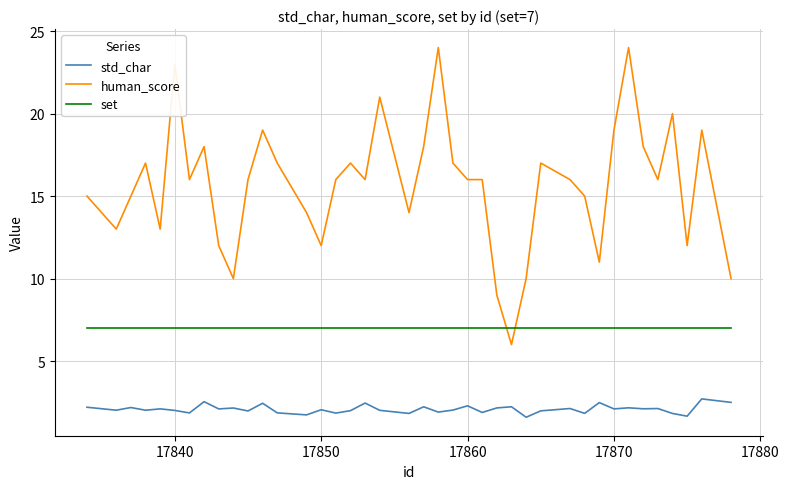

What is the minimum value shown in the chart?

1.6